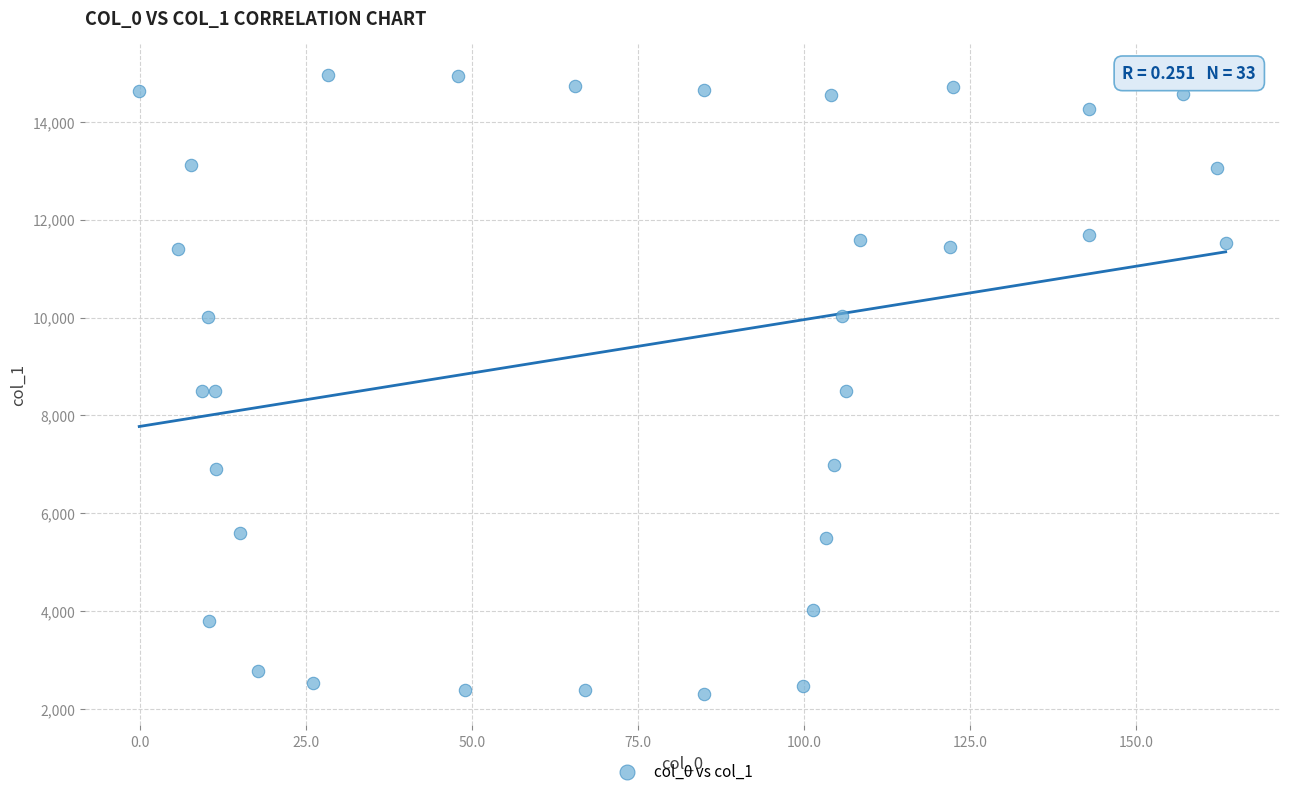

What is the range of X values (max minus min)?

163.7